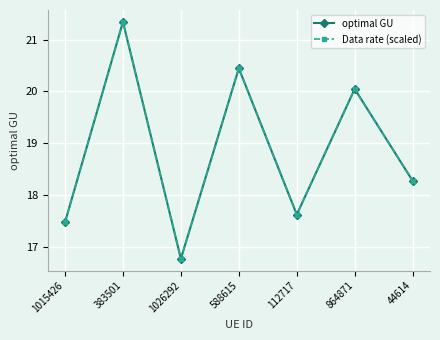

True or false: optimal GU and Data rate (scaled) cross at least once.

False